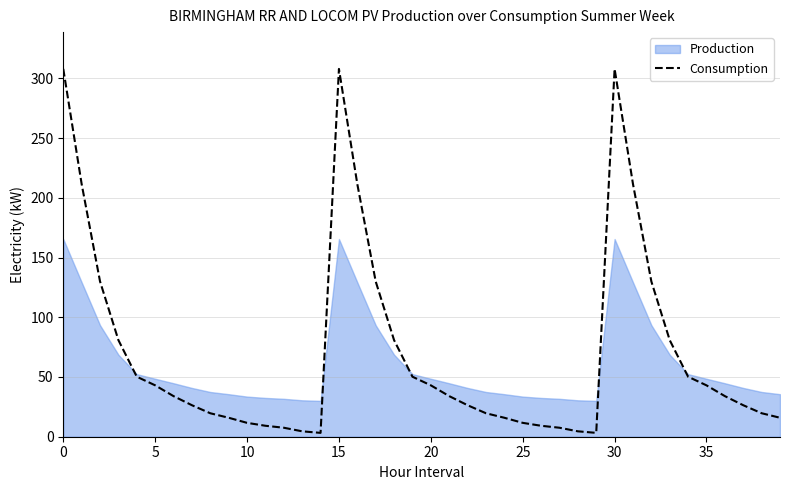

How many interior local peaks (higher than both neighbors) does the data have?

2